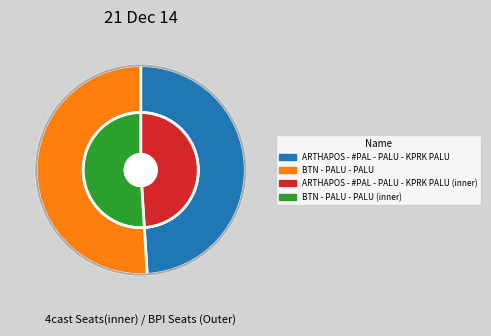

Rank the categories by value from highest to lowest.

BTN - PALU - PALU, ARTHAPOS - #PAL - PALU - KPRK PALU